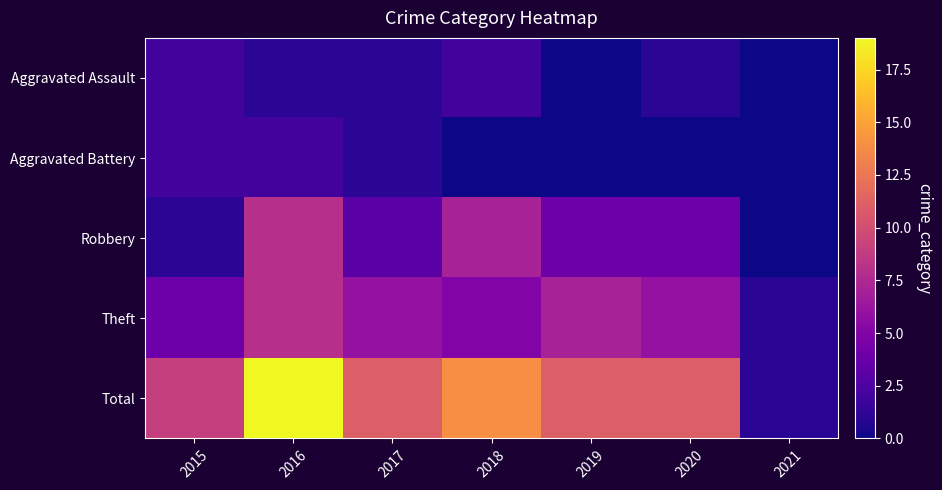

What is the total value across all series at 2017?

22